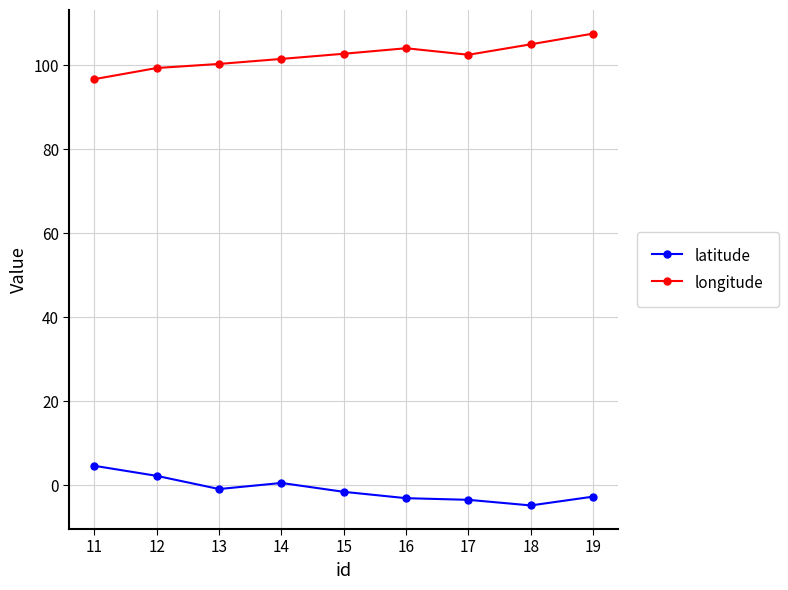

True or false: longitude has a value of 31.0 at 13.

False